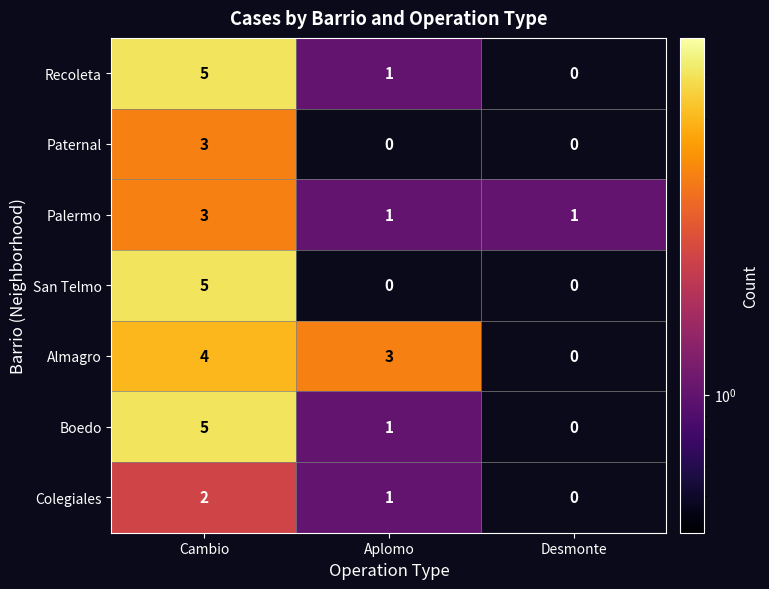

True or false: Boedo has a value of 0 at Desmonte.

True